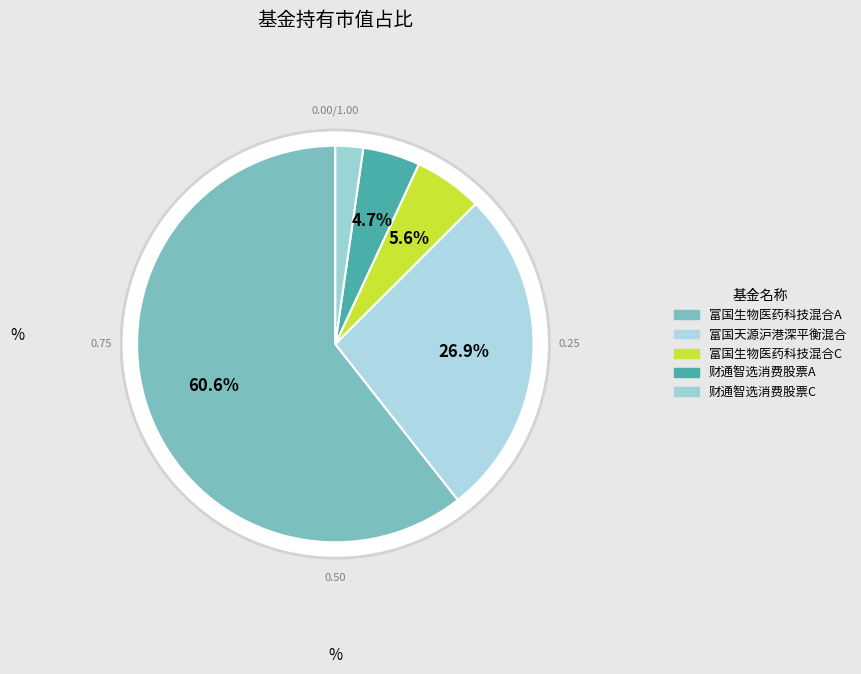

Which category has the biggest portion of the pie?

富国生物医药科技混合A